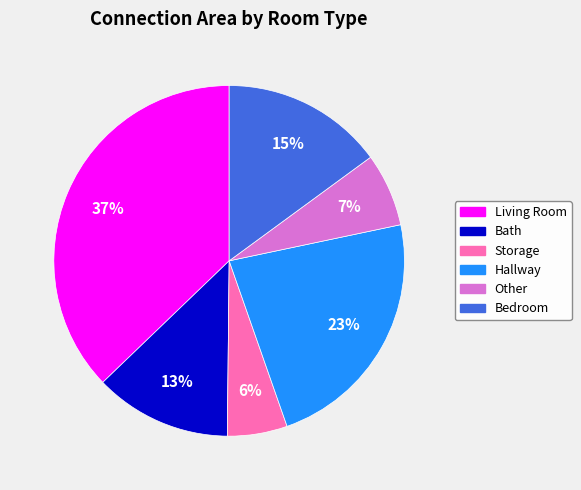

Is there a majority slice in this chart?

No